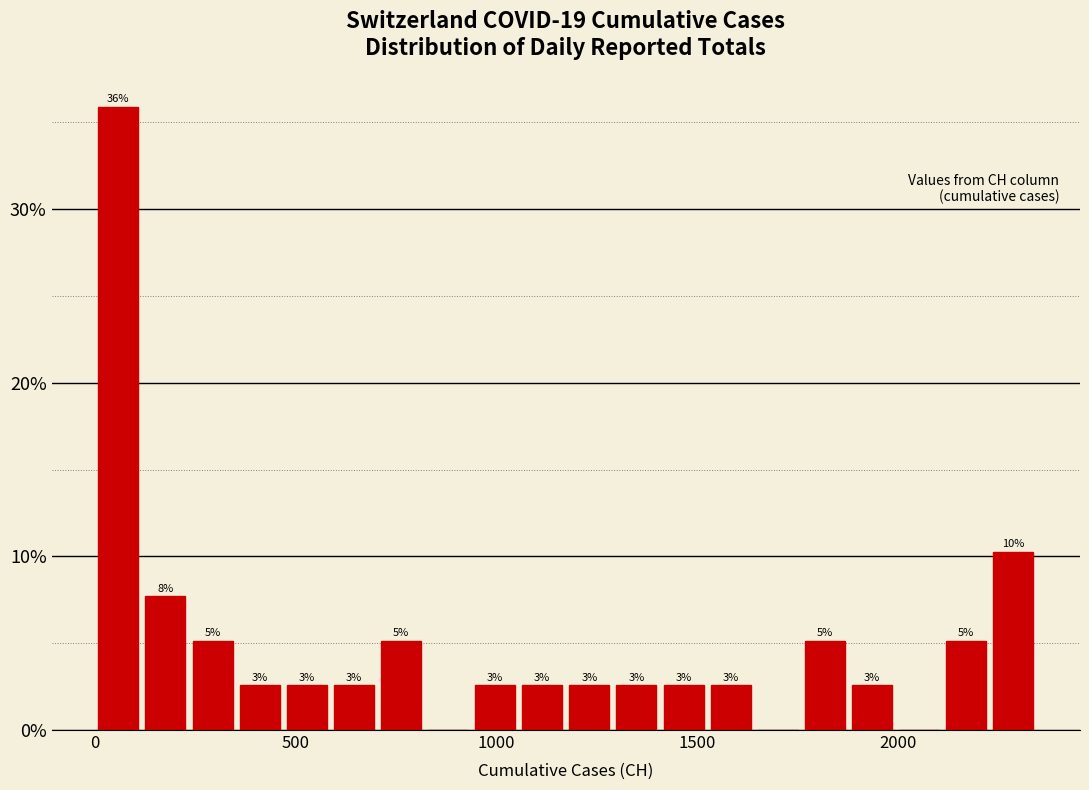

Around what value on the x-axis is the tallest bar? Give the approximate position of its centre, as read against the axis.

50